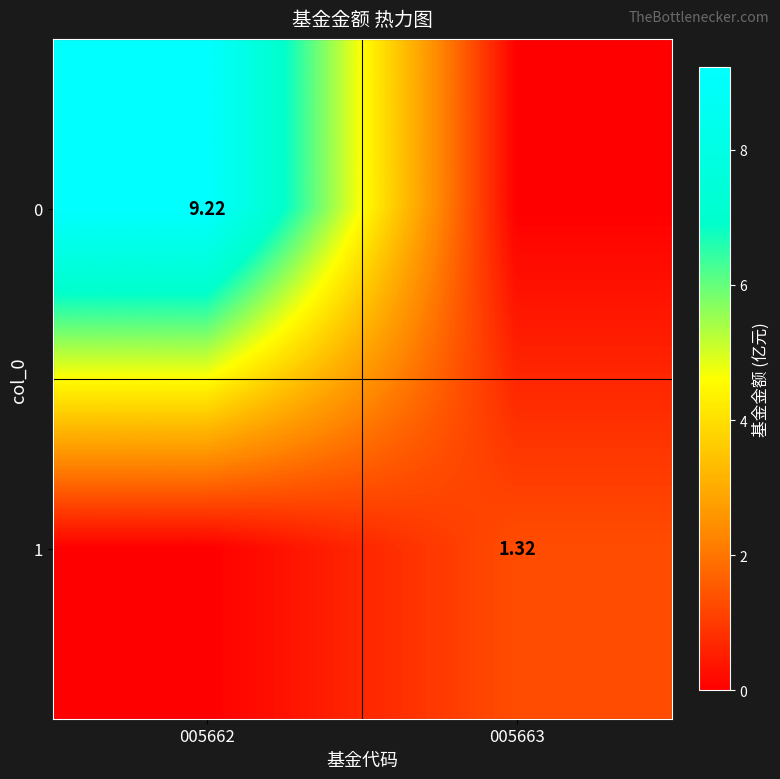

Which category has the highest value across all series?

005662